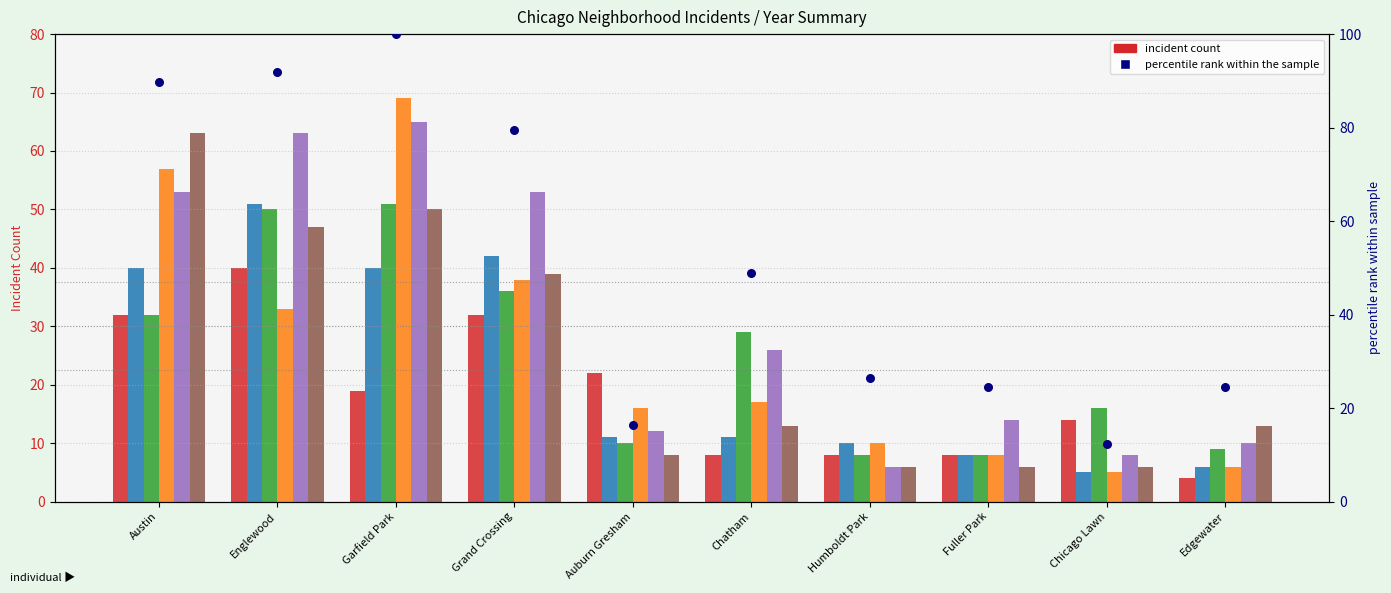

Between Chatham and Austin, which is larger?

Austin